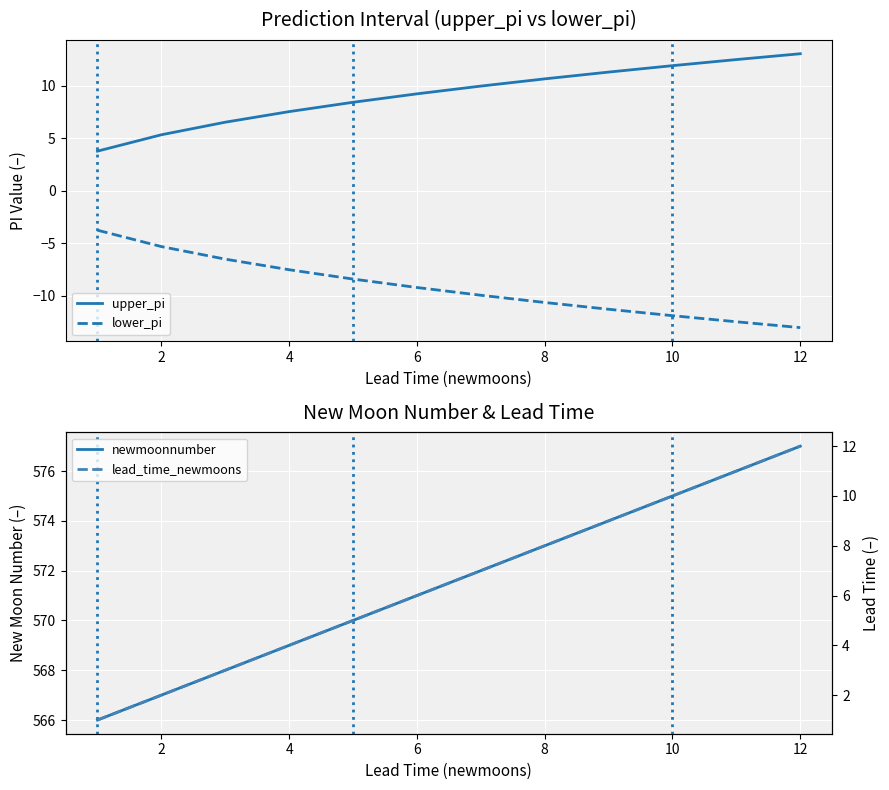

Reading left to right, extract all data points from this chart.

upper_pi: 3.8	5.3	6.5	7.5	8.4	9.2	10.0	10.6	11.3	11.9	12.5	13.0
lower_pi: -3.8	-5.3	-6.5	-7.5	-8.4	-9.2	-10.0	-10.6	-11.3	-11.9	-12.5	-13.0
newmoonnumber: 566.0	567.0	568.0	569.0	570.0	571.0	572.0	573.0	574.0	575.0	576.0	577.0
lead_time_newmoons: 1.0	2.0	3.0	4.0	5.0	6.0	7.0	8.0	9.0	10.0	11.0	12.0